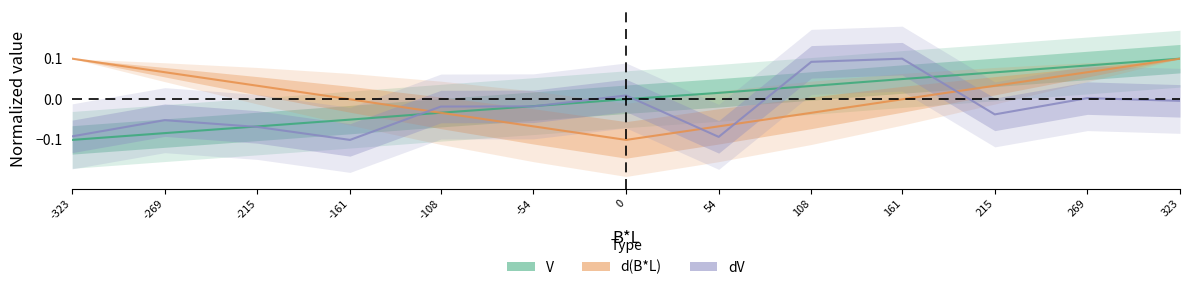

Which series has the largest total across all categories?

d(B*L)